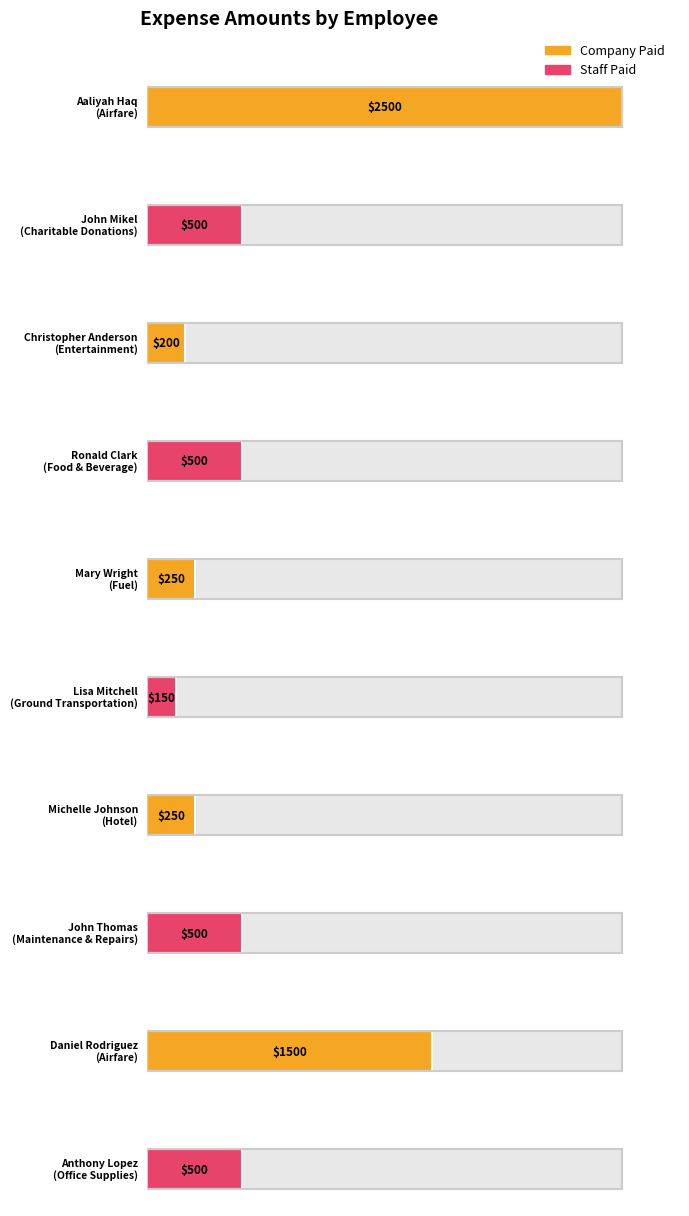

What value does the data have at Daniel Rodriguez, to the nearest 100?

1500